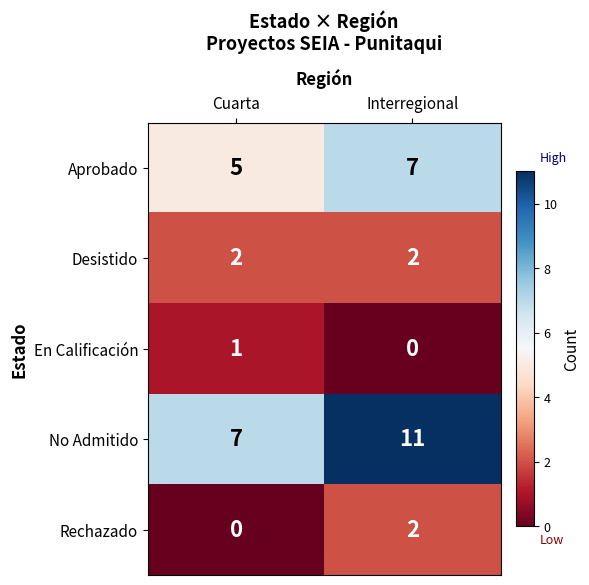

What is the difference between the No Admitido values at Interregional and Cuarta?

4